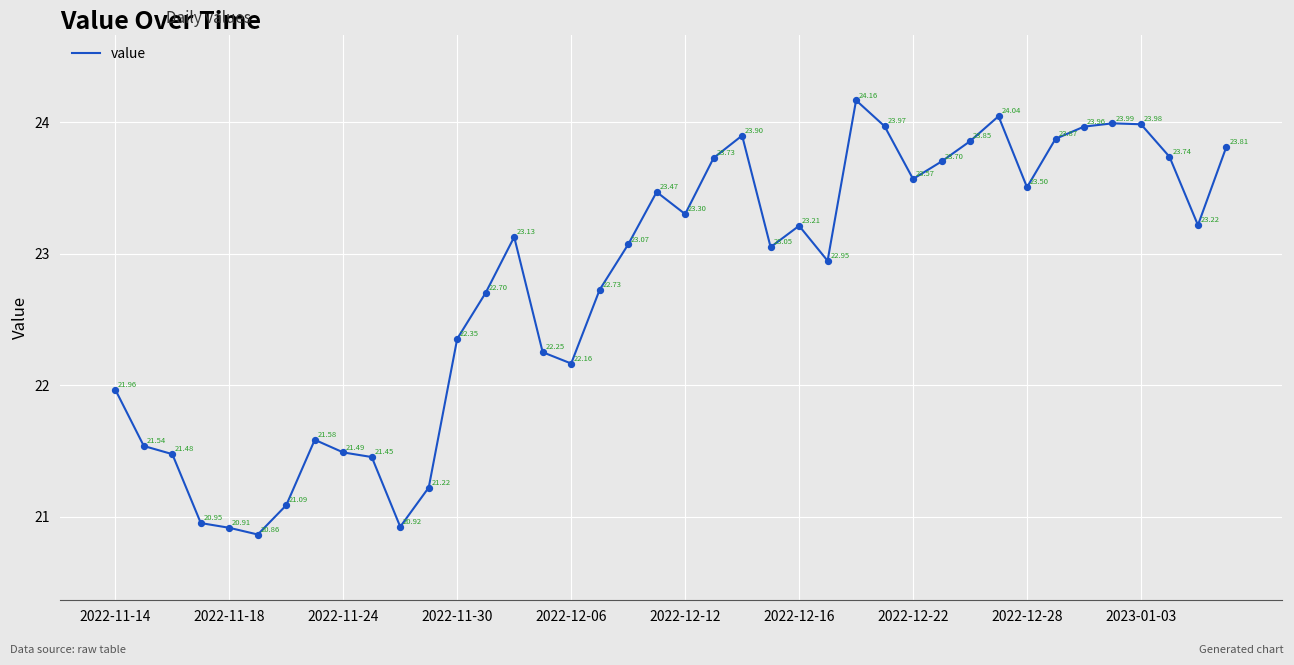

What is the difference between the maximum and minimum values?

3.3